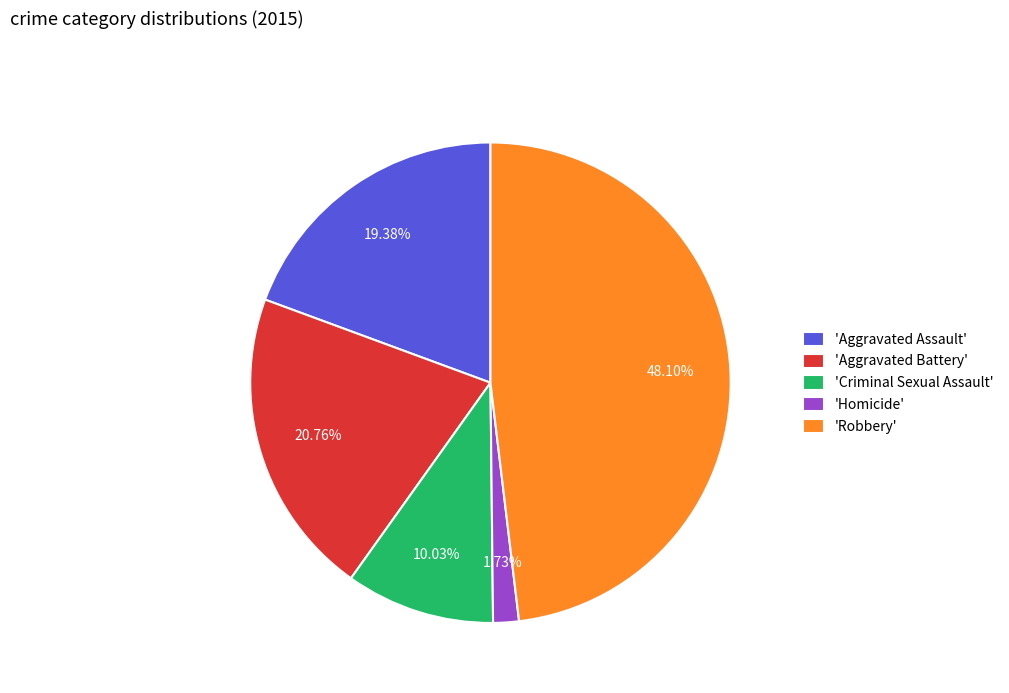

Is there any slice that represents more than half of the pie?

No